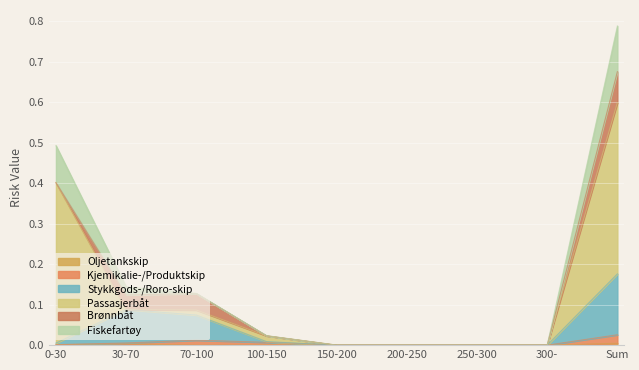

At how many categories does at least one series exceed 0?

5